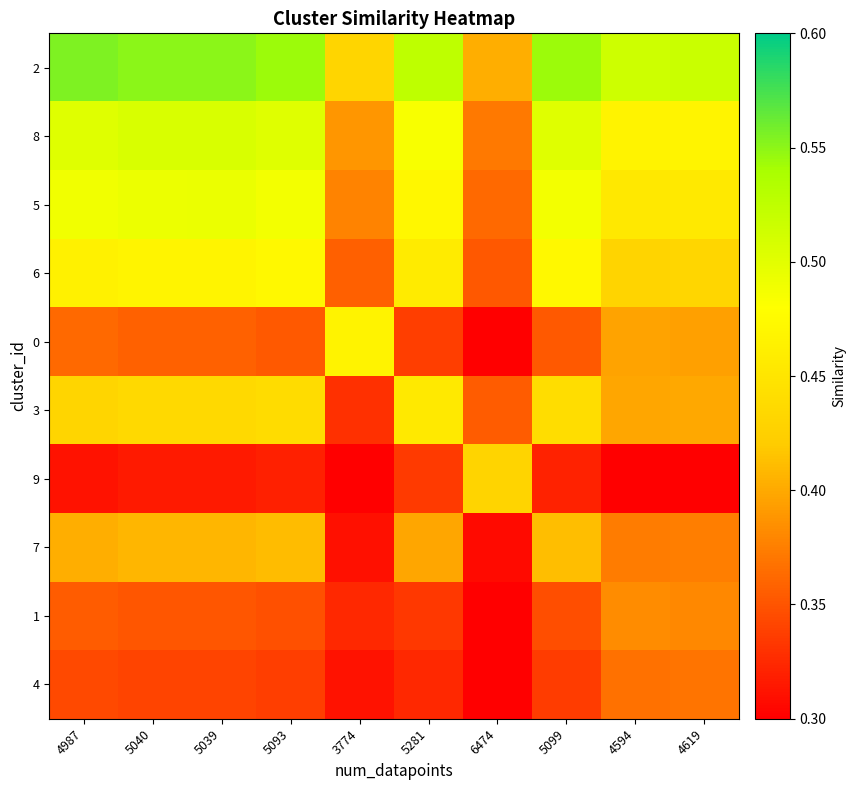

At how many categories does at least one series exceed 0?

10